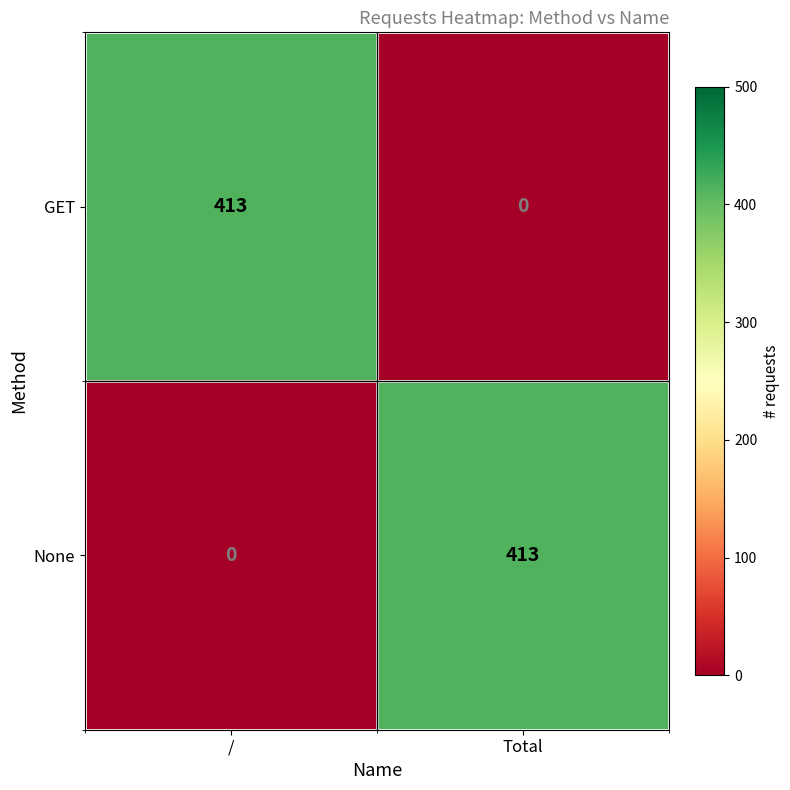

At which label is GET closest to 206?

Total